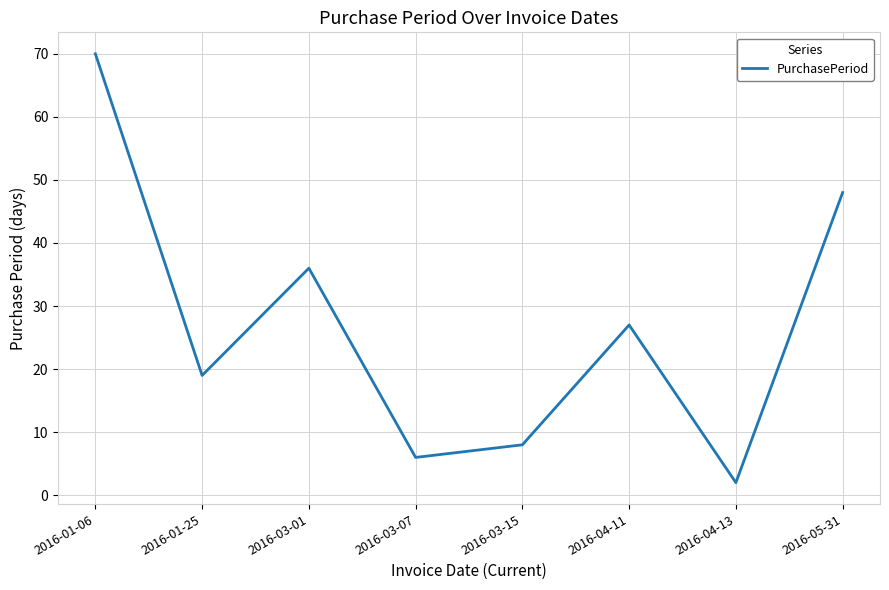

Reading left to right, what are all the values shown in this chart?

2016-01-06=70	2016-01-25=19	2016-03-01=36	2016-03-07=6	2016-03-15=8	2016-04-11=27	2016-04-13=2	2016-05-31=48